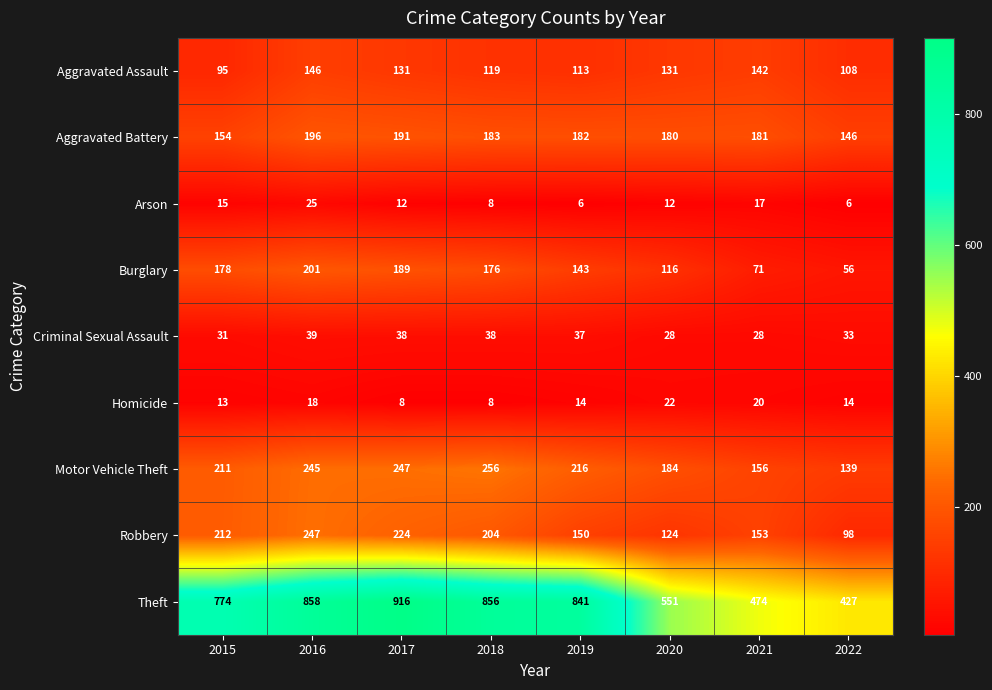

At 2016, list the series in order from largest to smallest.

Theft, Robbery, Motor Vehicle Theft, Burglary, Aggravated Battery, Aggravated Assault, Criminal Sexual Assault, Arson, Homicide